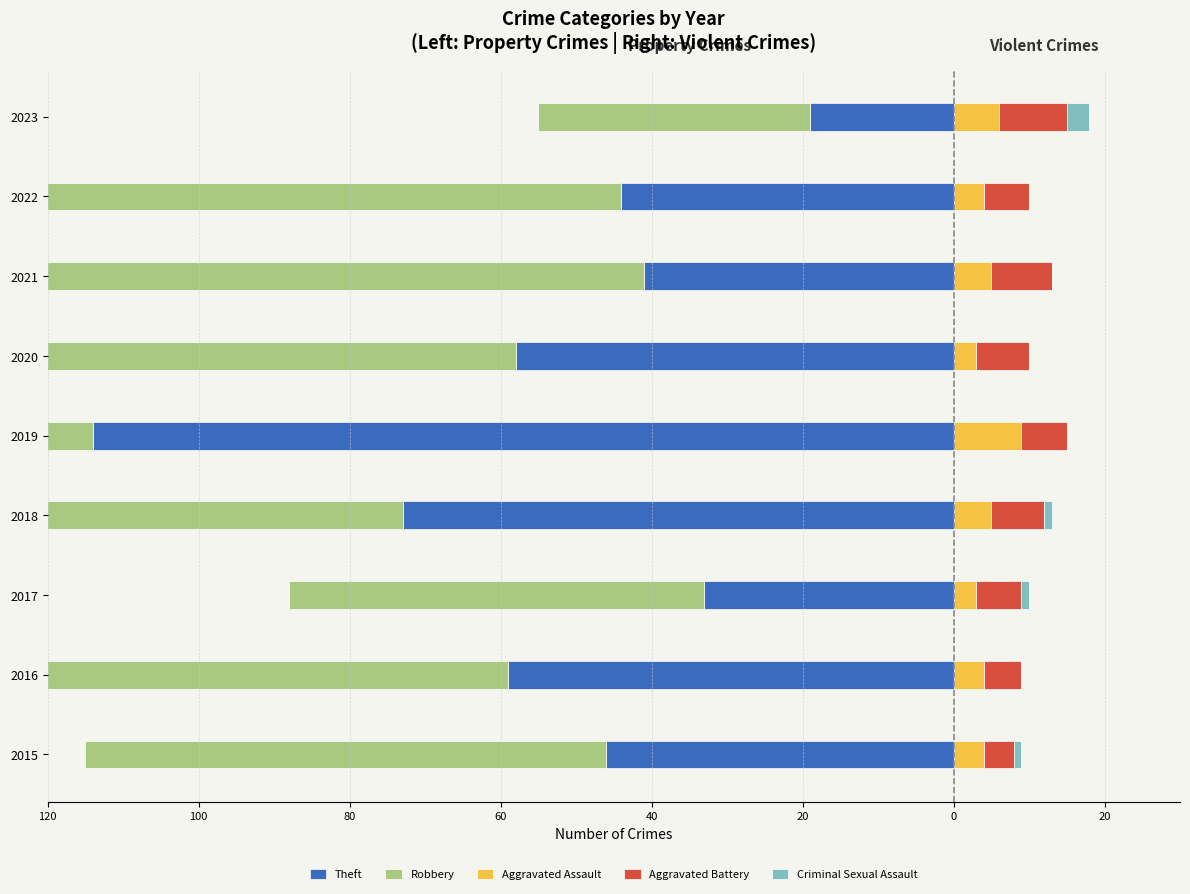

Reading right to left, list all the values displayed in this chart.

Theft: -19	-44	-41	-58	-114	-73	-33	-59	-46
Robbery: -36	-78	-91	-82	-152	-117	-55	-90	-69
Aggravated Assault: 6	4	5	3	9	5	3	4	4
Aggravated Battery: 9	6	8	7	6	7	6	5	4
Criminal Sexual Assault: 3	0	0	0	0	1	1	0	1